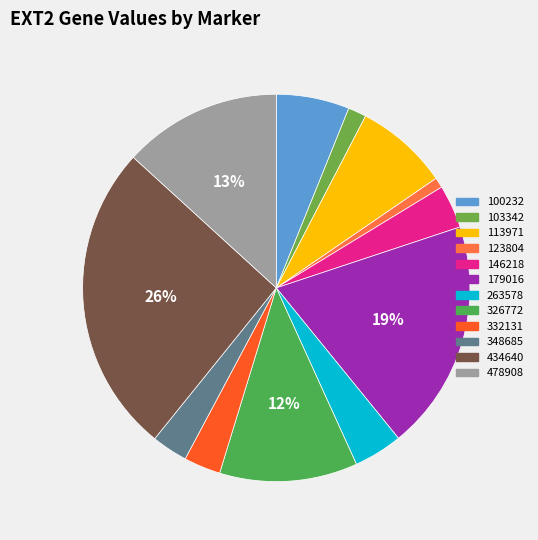

Is it true that 326772 is 21% of the pie?

False